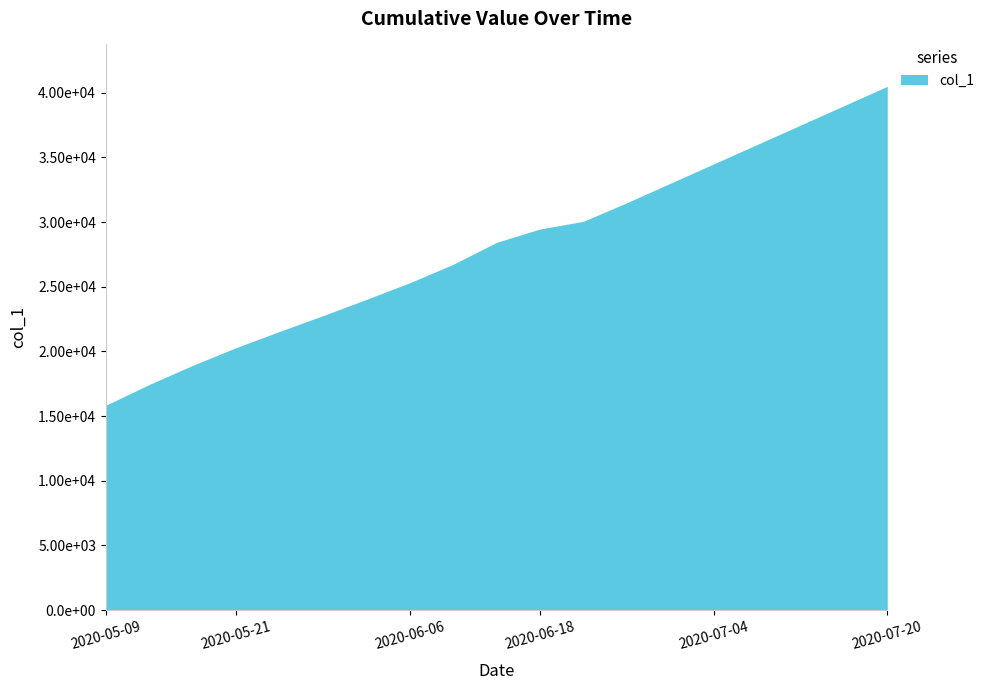

Which has a higher value, 2020-05-13 or 2020-05-09?

2020-05-13